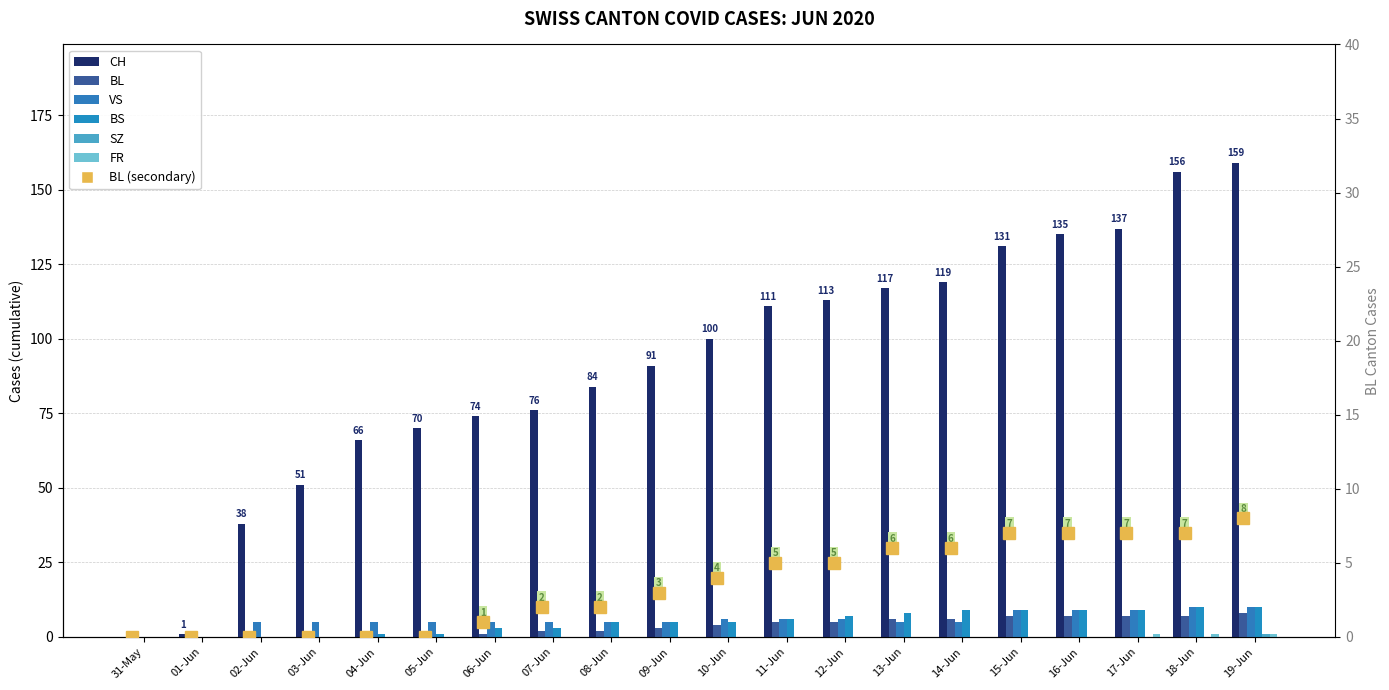

Reading left to right, transcribe all the data shown in this chart.

CH: 0	1	38	51	66	70	74	76	84	91	100	111	113	117	119	131	135	137	156	159
BL: 0	0	0	0	0	0	1	2	2	3	4	5	5	6	6	7	7	7	7	8
VS: 0	0	5	5	5	5	5	5	5	5	6	6	6	5	5	9	9	9	10	10
BS: 0	0	0	0	1	1	3	3	5	5	5	6	7	8	9	9	9	9	10	10
SZ: 0	0	0	0	0	0	0	0	0	0	0	0	0	0	0	0	0	0	0	1
FR: 0	0	0	0	0	0	0	0	0	0	0	0	0	0	0	0	0	1	1	1